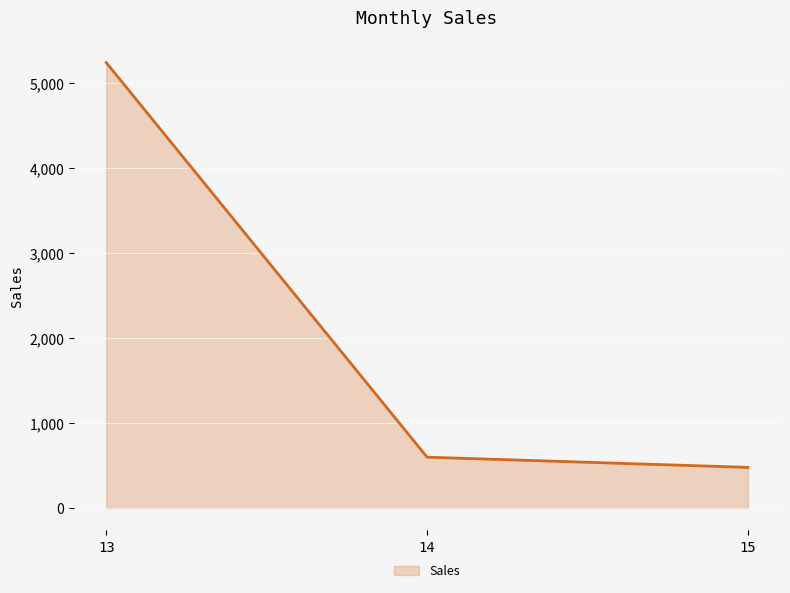

List the labels in order of value, smallest first.

15, 14, 13